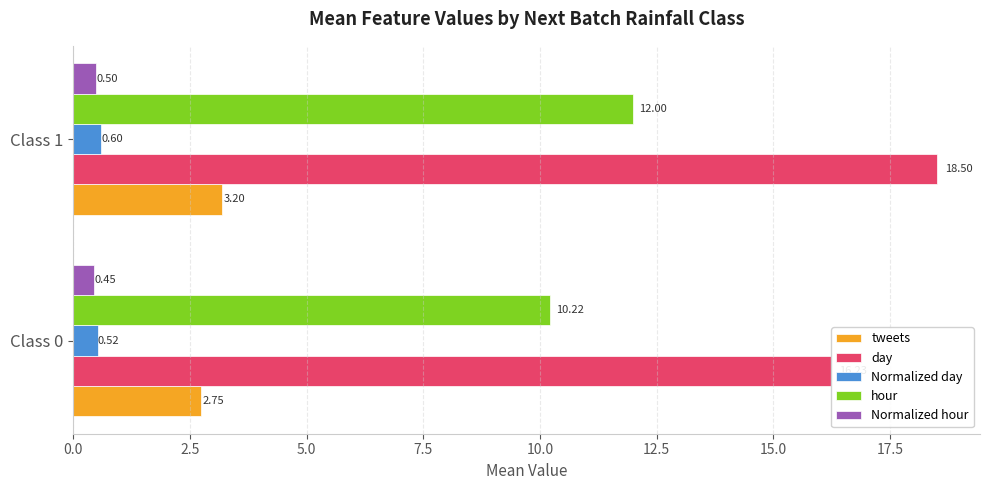

What is the average value of the Normalized day series?

0.6